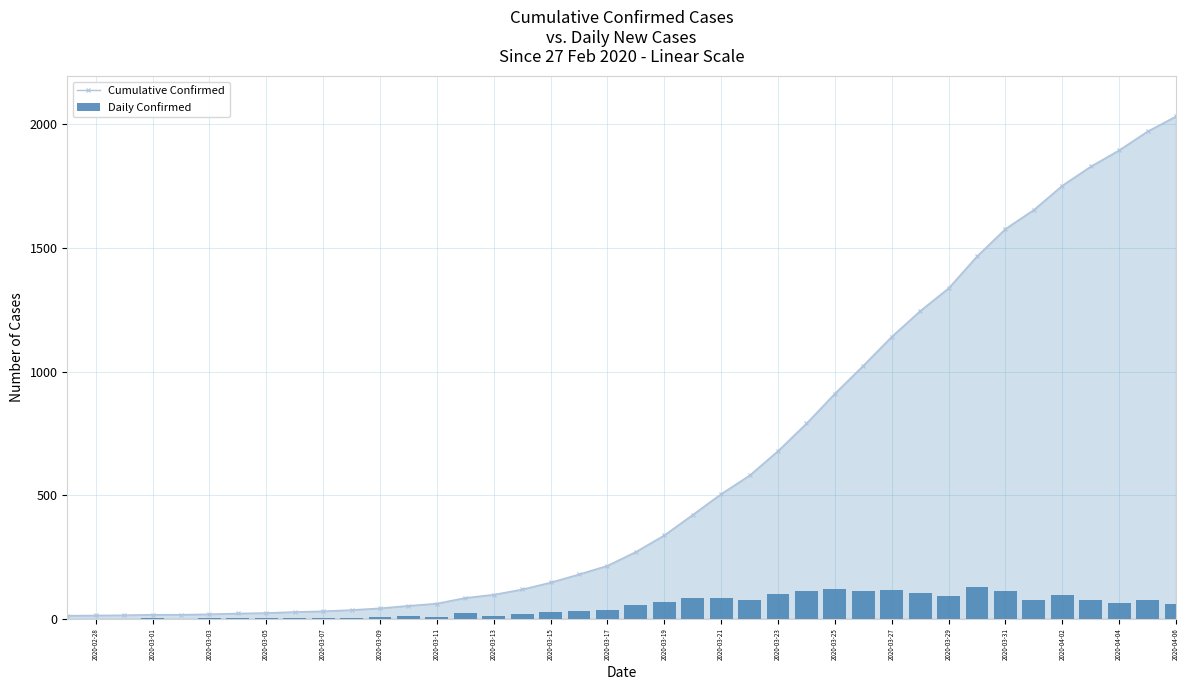

Which series has the largest total across all categories?

Cumulative Confirmed